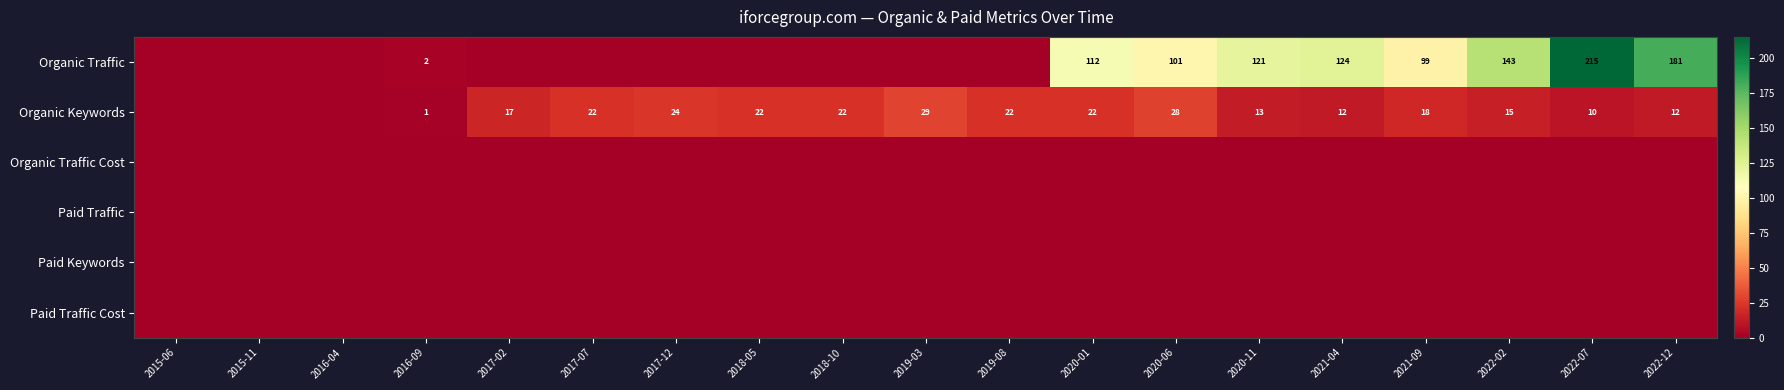

What is the spread (max minus min) of values at 2017-02?

17